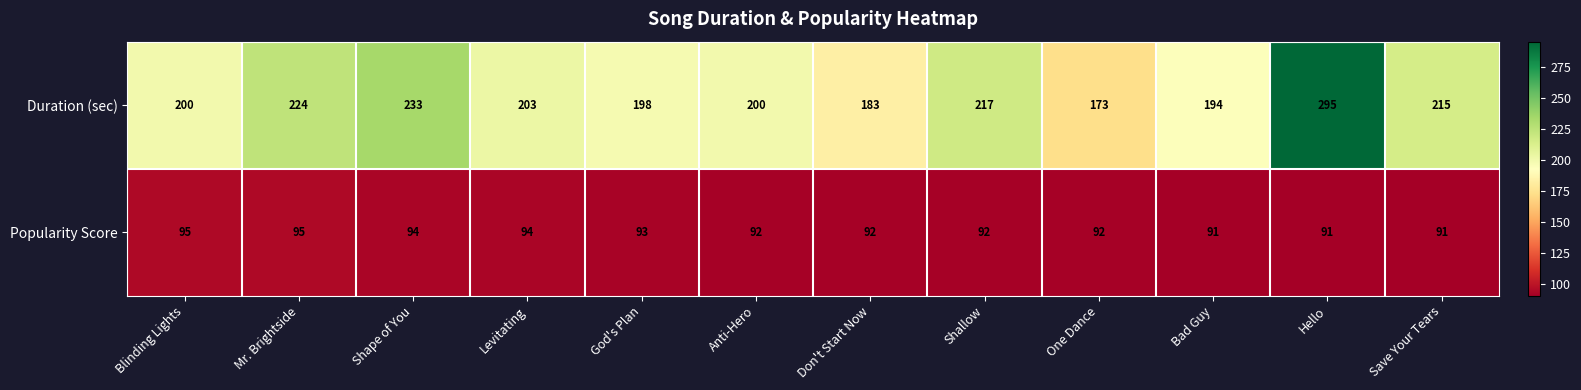

At how many categories does at least one series exceed 221?

3